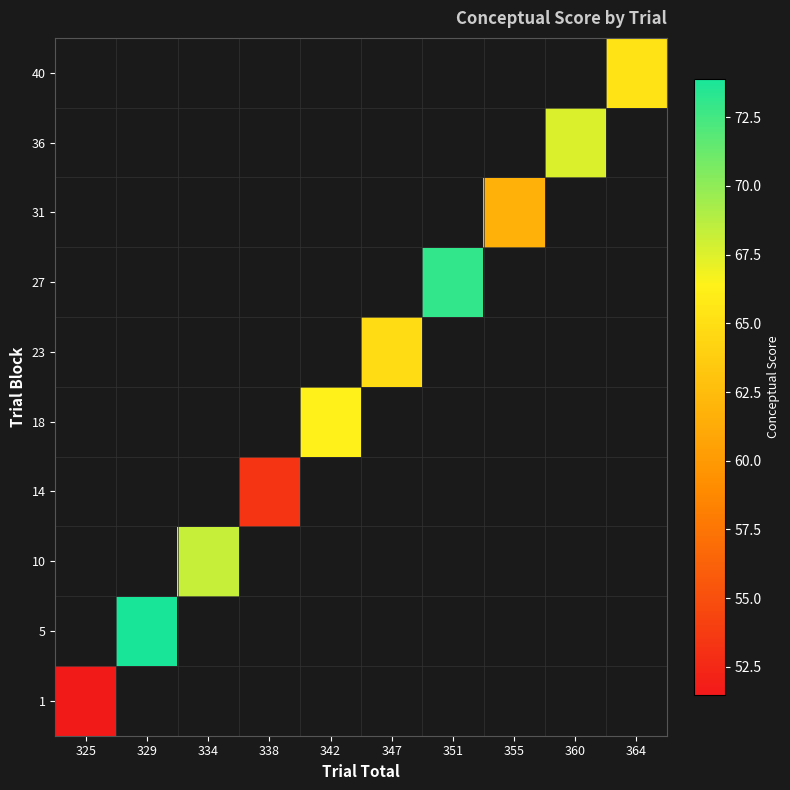

At which category does the chart reach its minimum across all series?

325